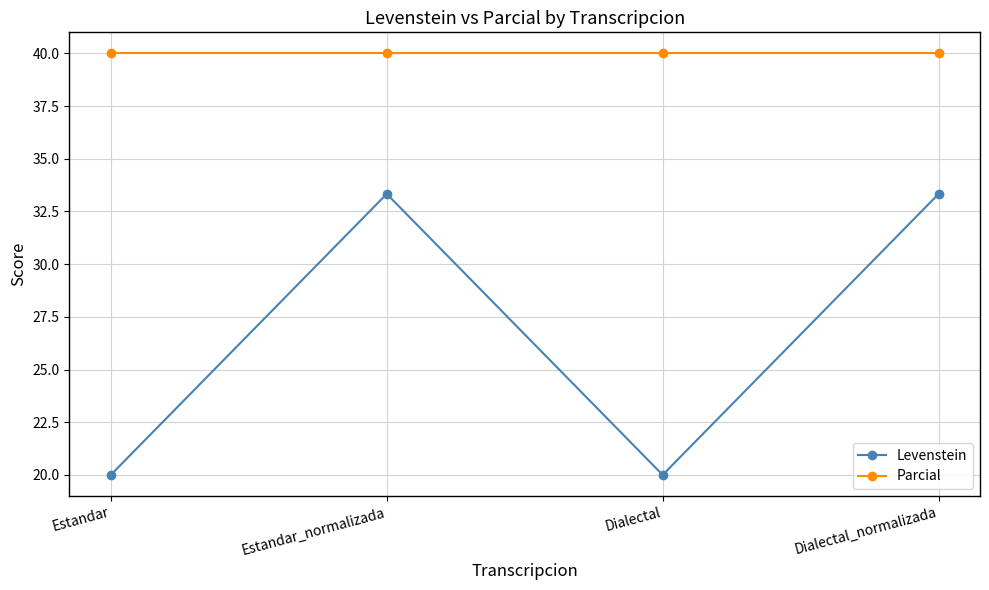

What is the average value of the Parcial series?

40.0